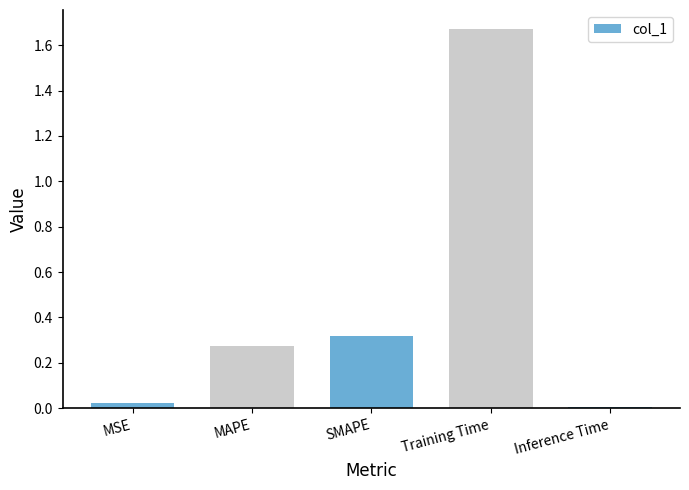

Which has a higher value, MSE or SMAPE?

SMAPE